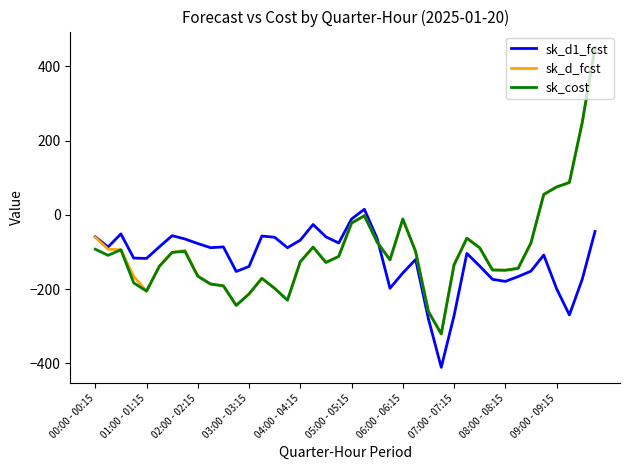

In sk_d1_fcst, how many points are higher than both neighbors (excluding endpoints)?

9